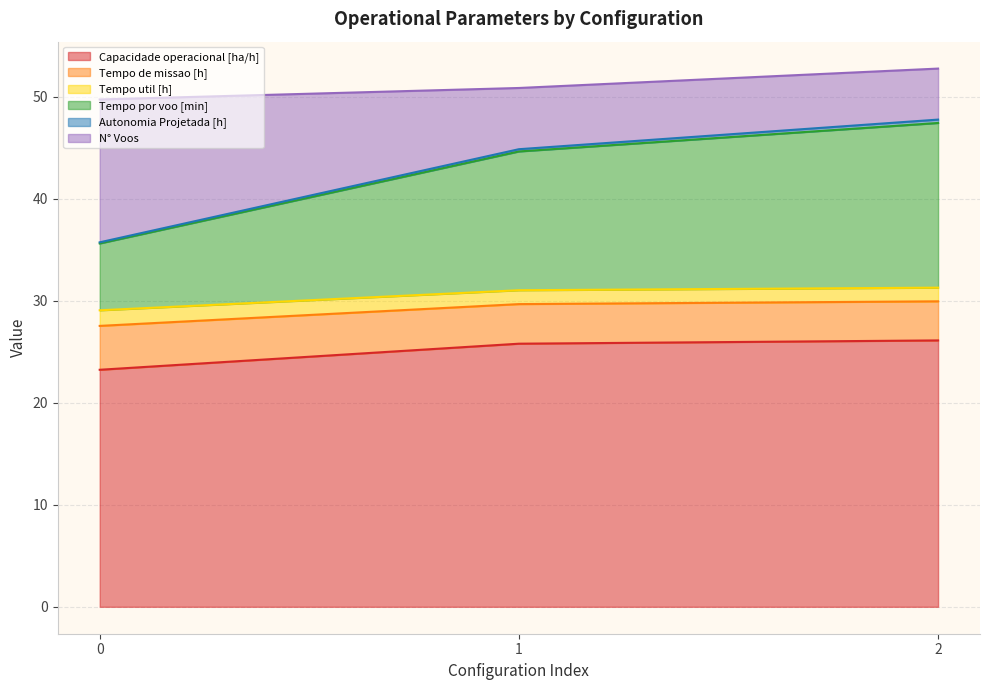

Between 1 and 2, which series saw the biggest shift?

Tempo por voo [min]